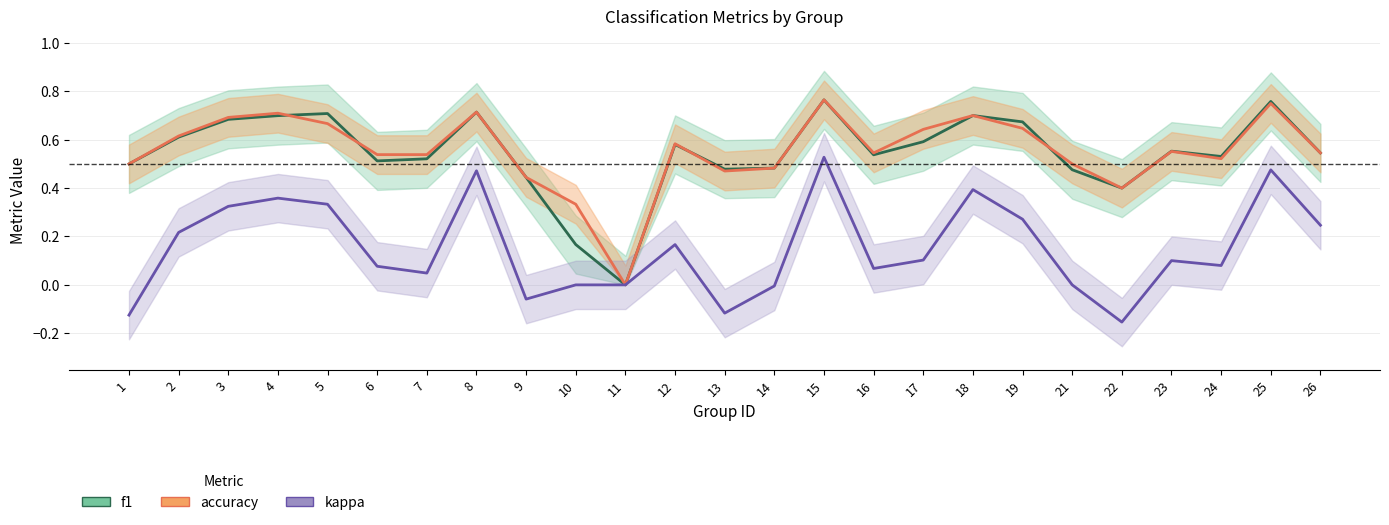

The accuracy series shows 0.1 at 16. True or false?

False